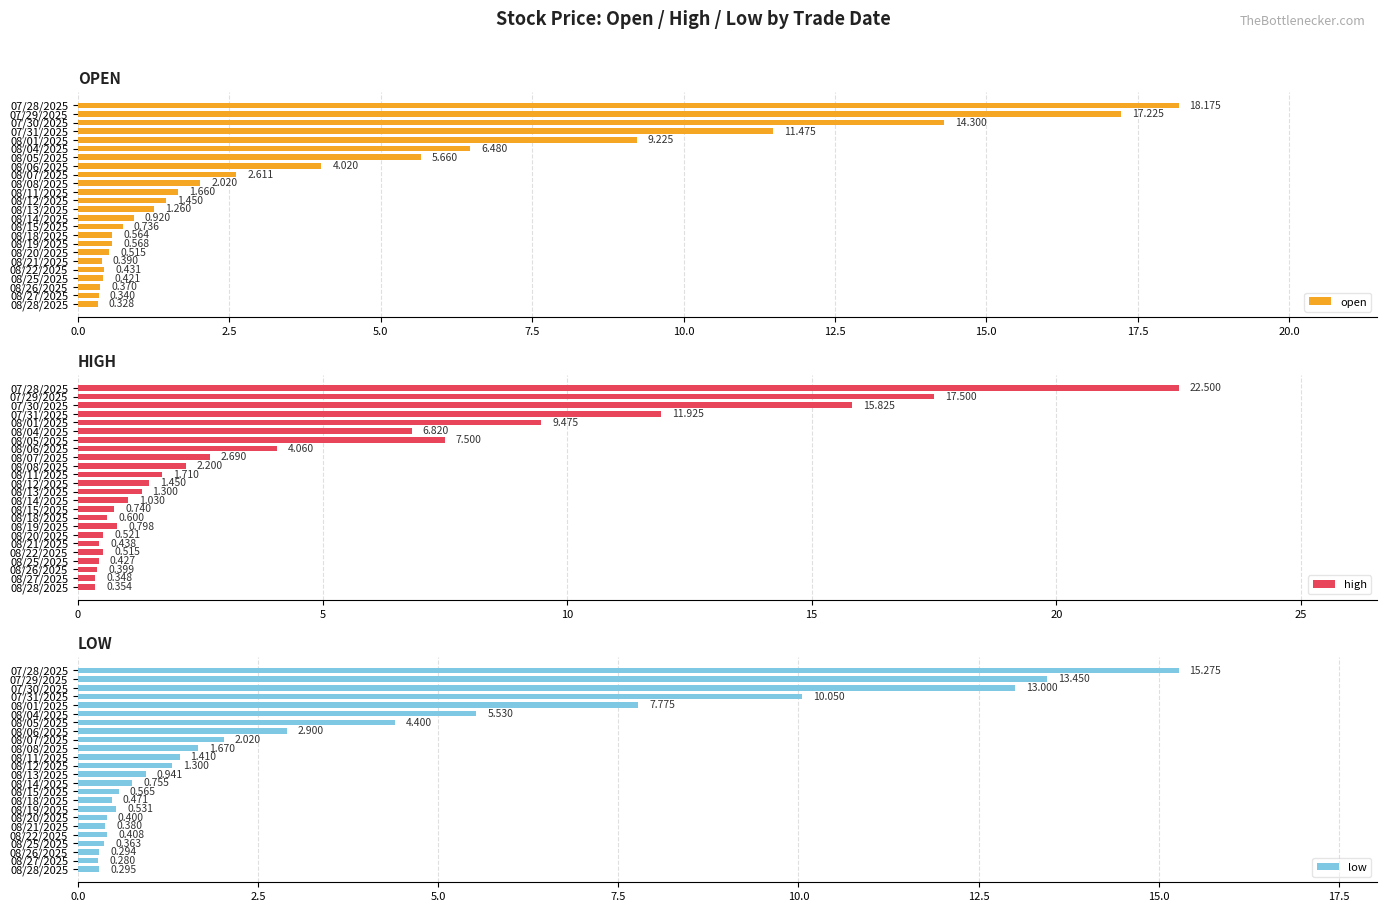

What is the difference between the maximum and minimum values in the high series?

22.2